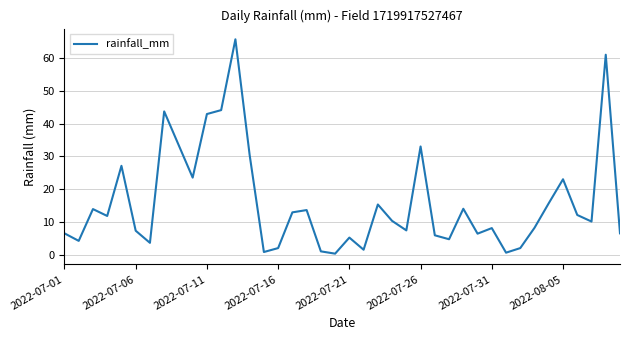

What is the difference between the maximum and minimum values?

65.4